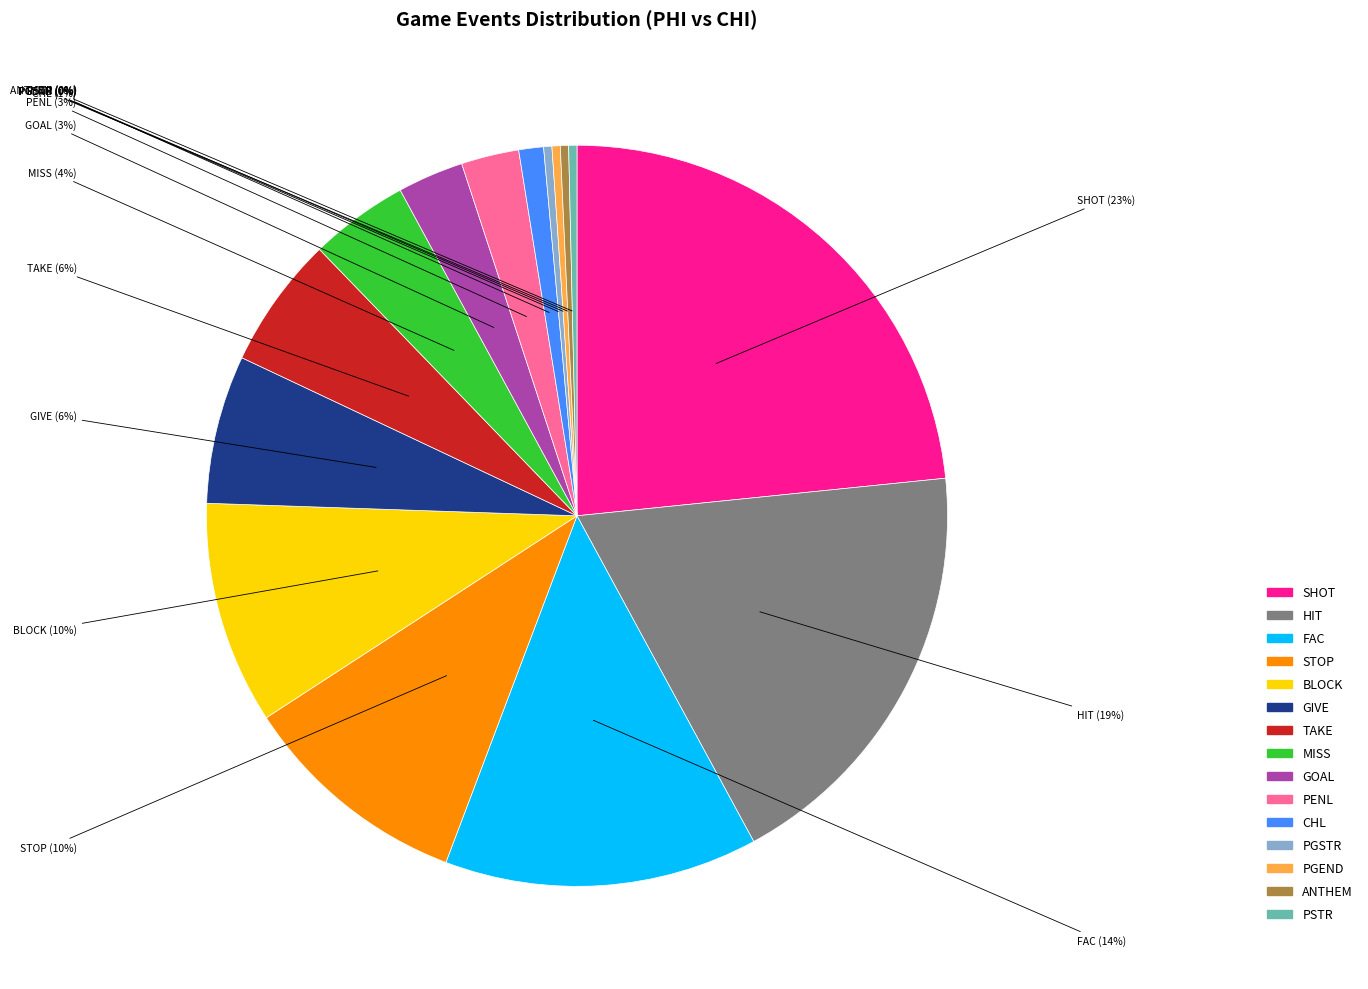

Count the number of slices in the pie.

15